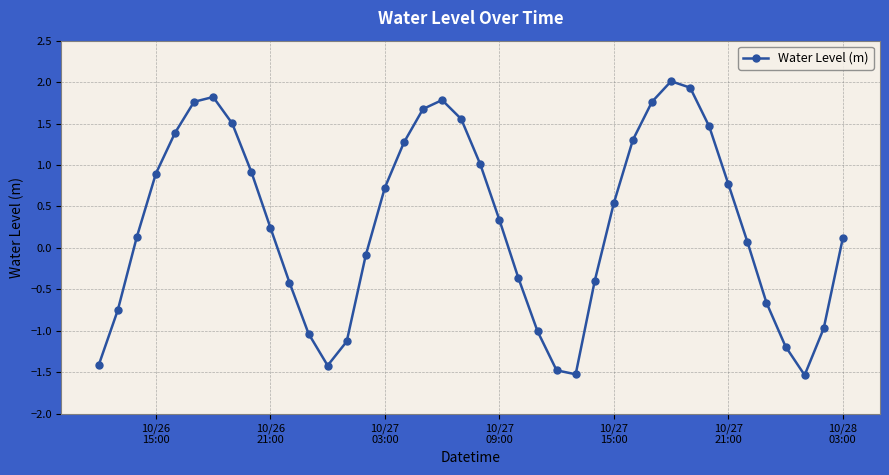

What is the maximum value shown in the chart?

2.0